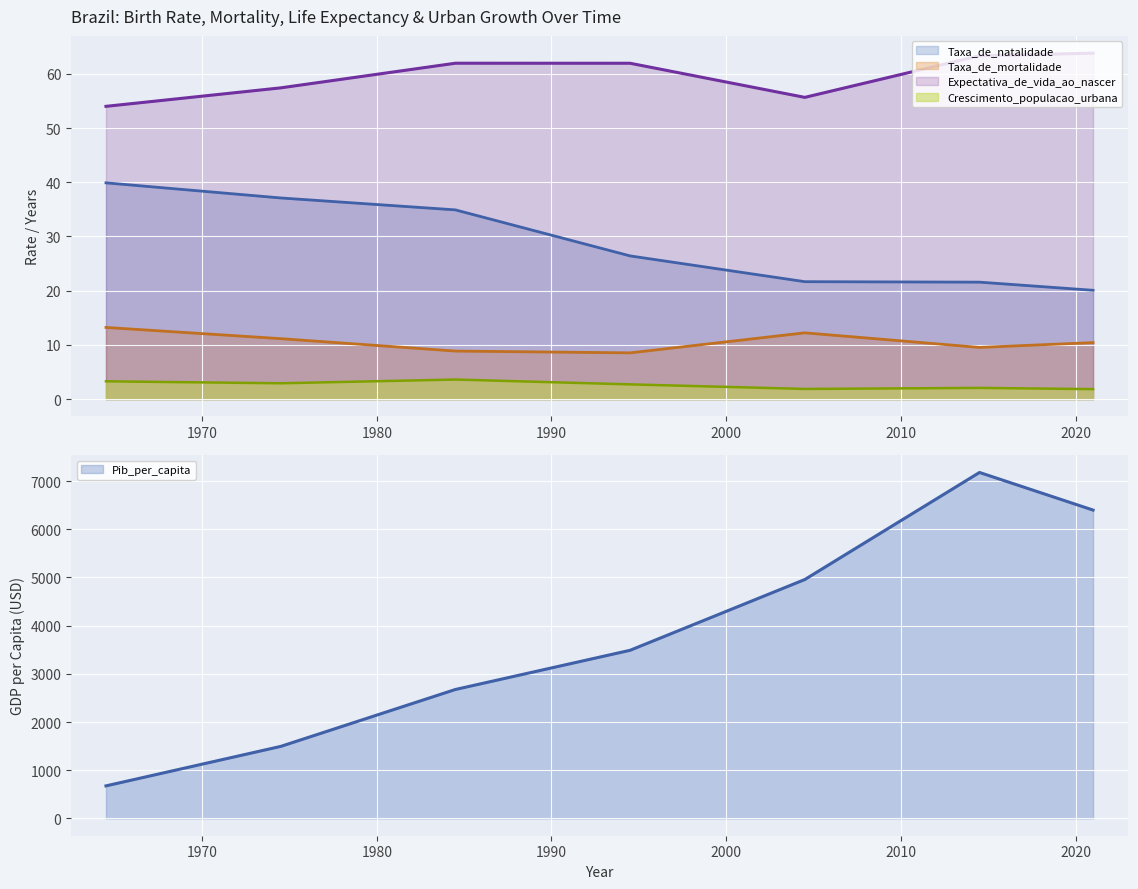

Where is the first local maximum for Expectativa_de_vida_ao_nascer?

1984.5